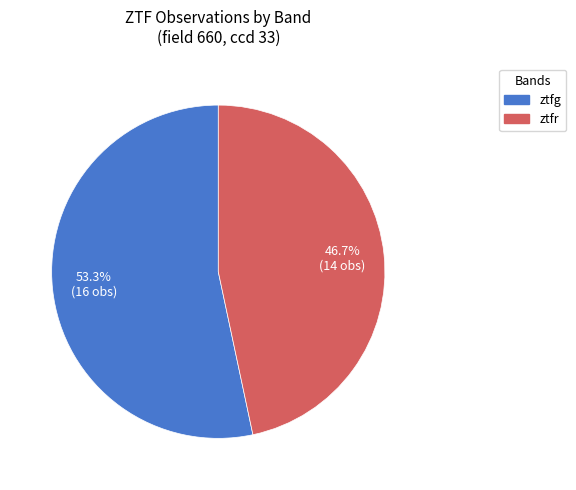

How much of the chart is everything except ztfg?

46.7%